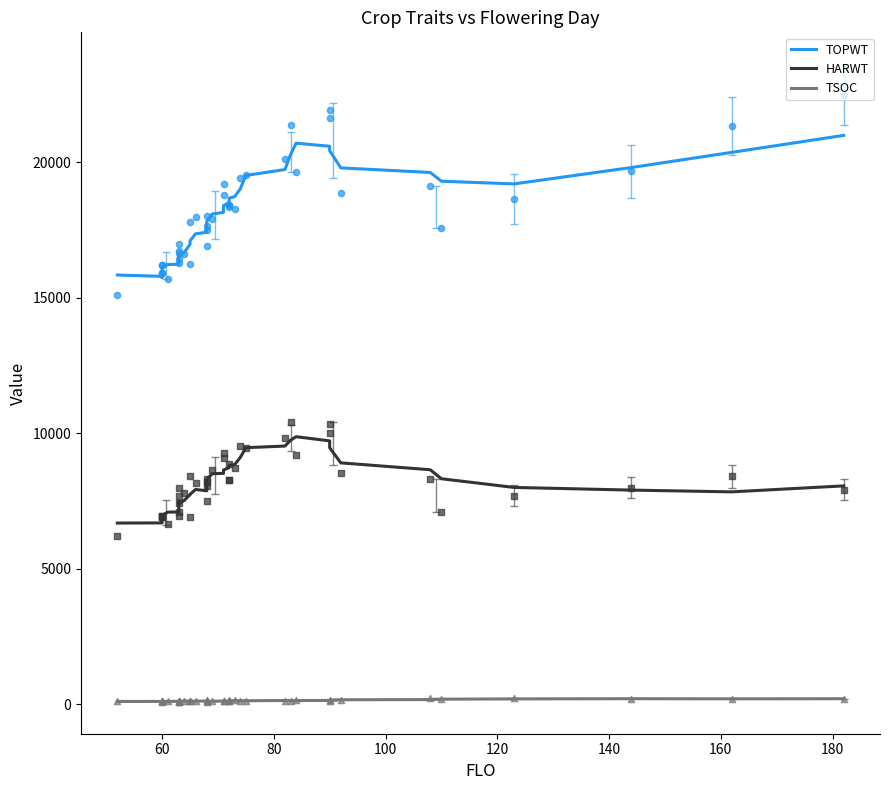

Is the value of HARWT (points) at 140 greater than the value of TSOC at 39?

Yes